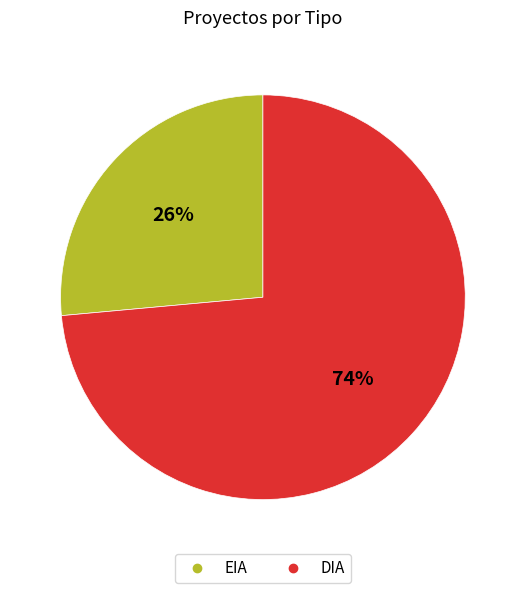

To the nearest percent, what is the average slice percentage?

50%